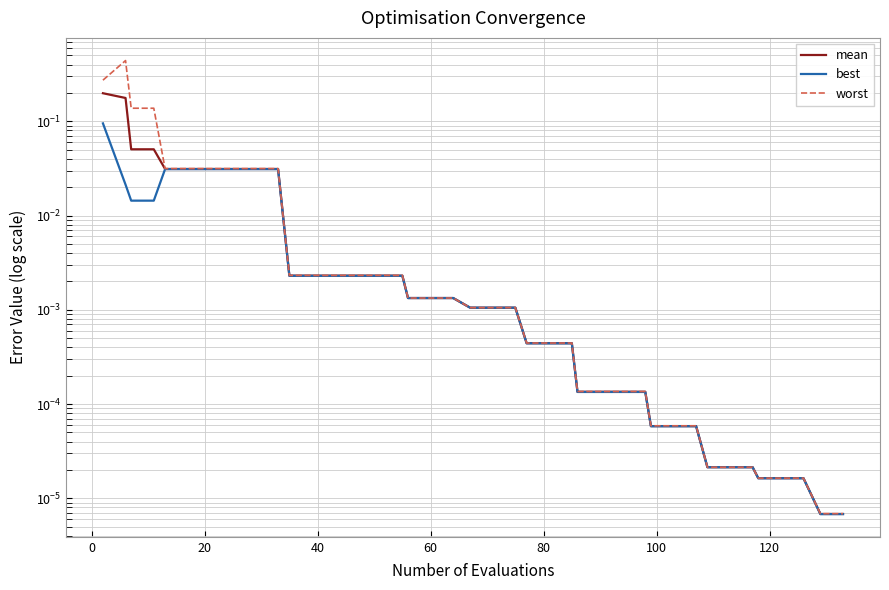

Is the value of mean at 10 greater than the value of worst at 24?

Yes